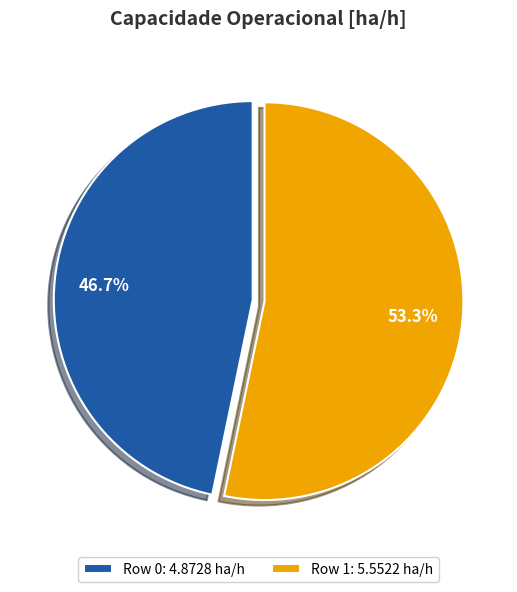

What is the total percentage of Row 1 and Row 0?

100.0%